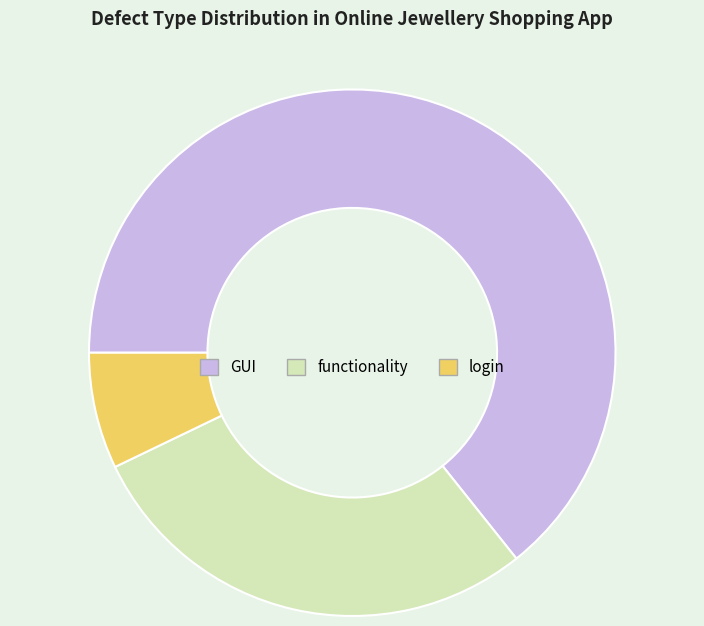

What is the ratio of the value at functionality to the value at GUI?

0.4